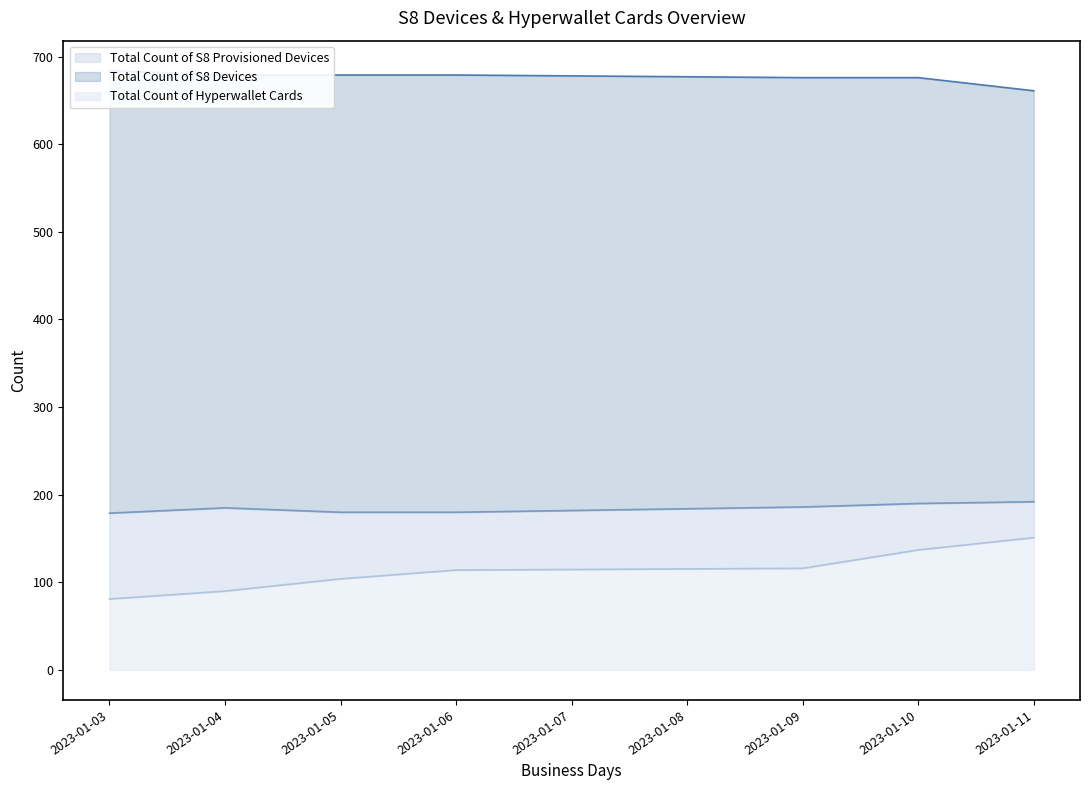

Which has a higher value, 2023-01-05 or 2023-01-04?

2023-01-05